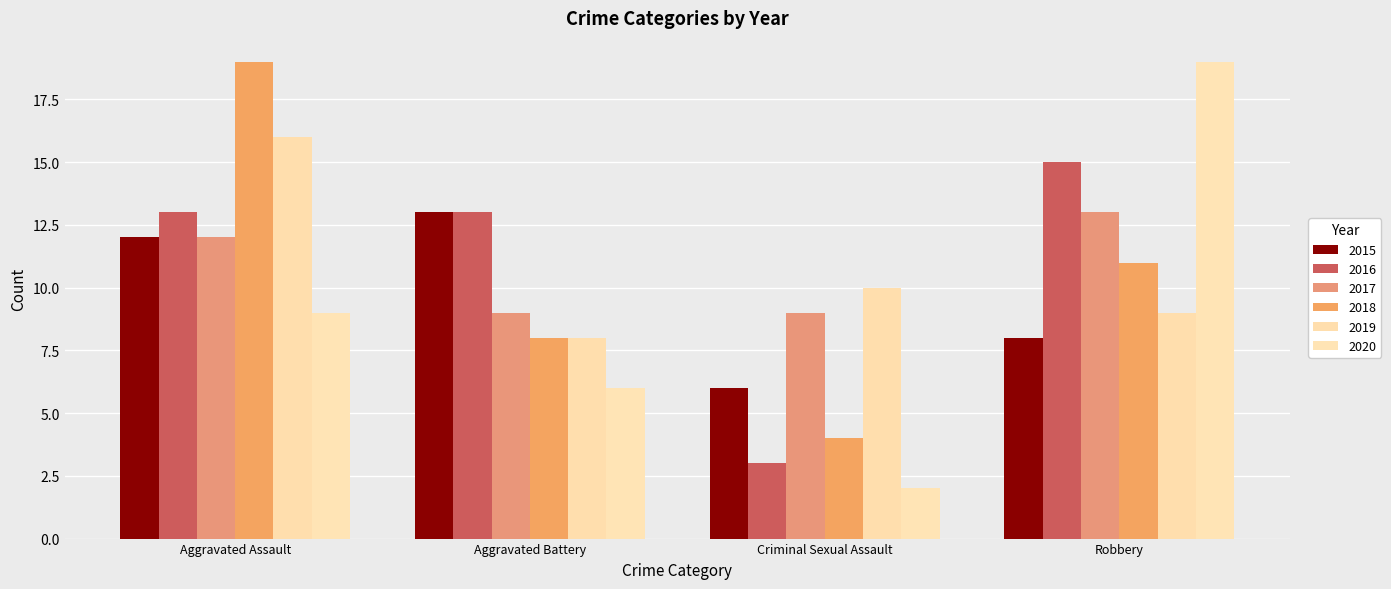

What is the difference between the second highest and second lowest values in the 2017 series?

3